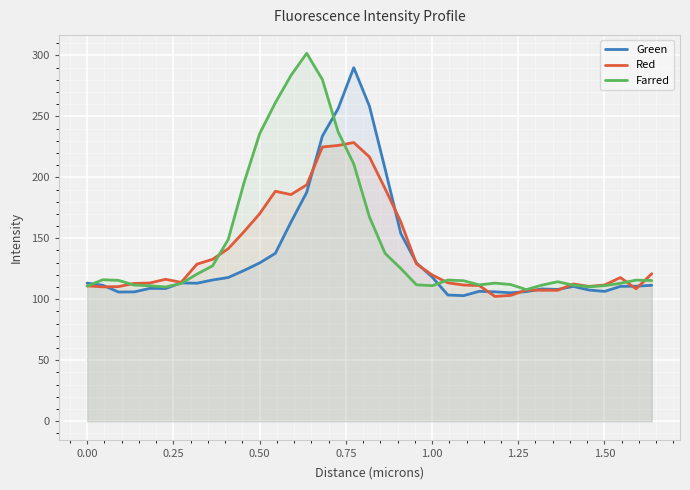

What is the maximum value for Red?

228.5